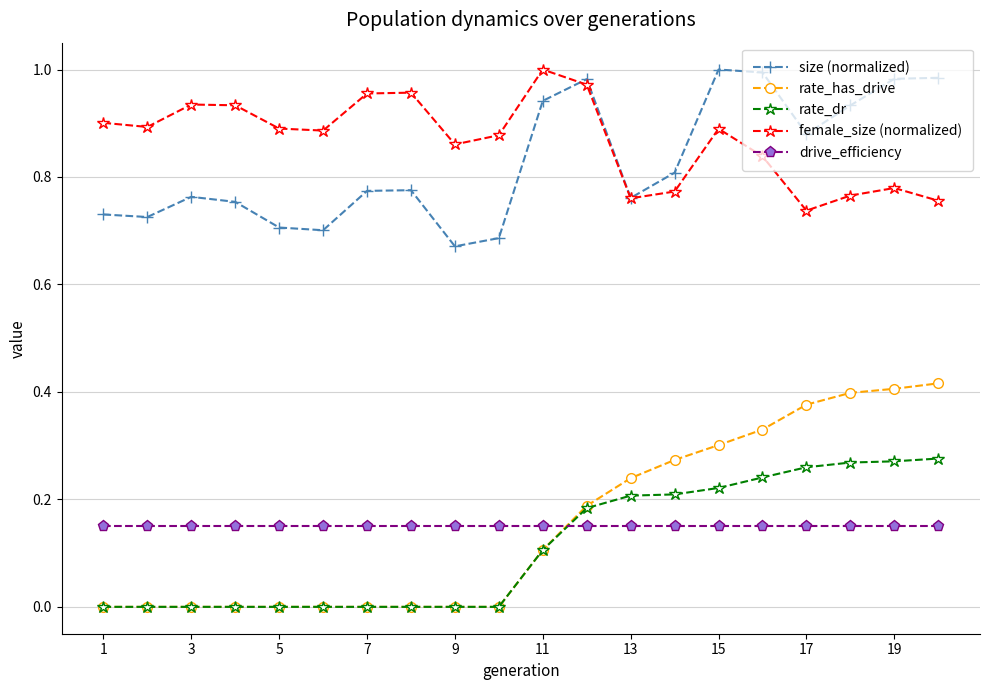

Which series has the largest range (max minus min)?

rate_has_drive